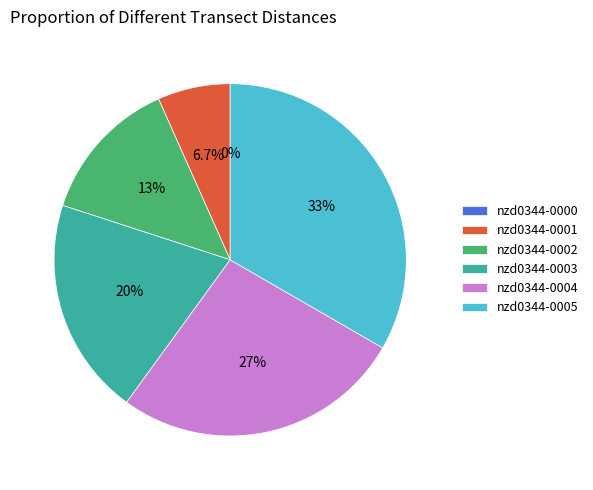

Between nzd0344-0003 and nzd0344-0002, which is larger?

nzd0344-0003